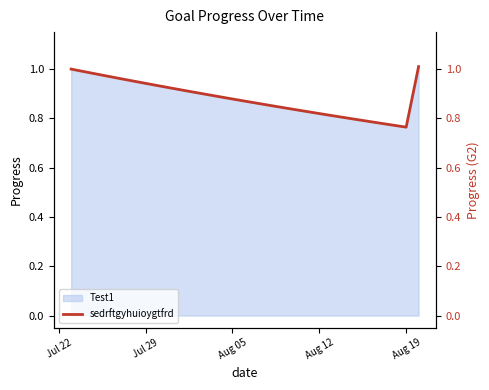

What is the difference between the maximum and second lowest values?

0.2